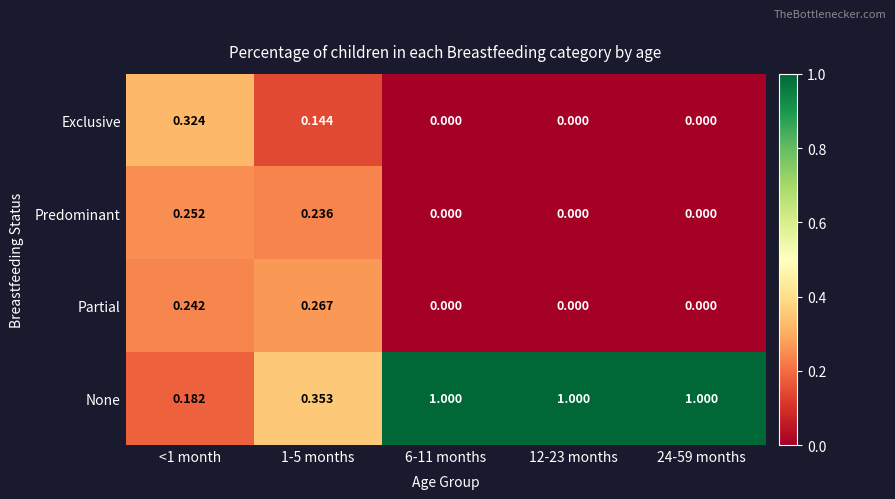

How many positive values does the Predominant series have?

2